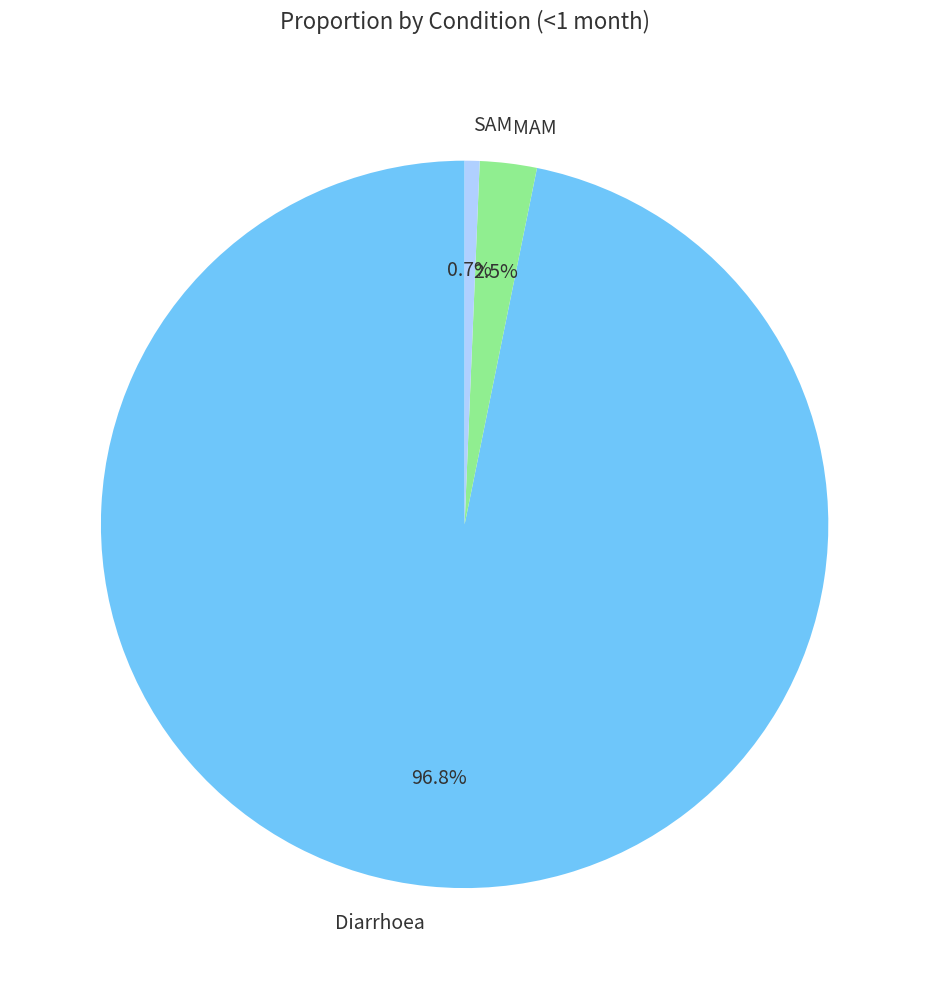

Which category has the smallest portion of the pie?

SAM